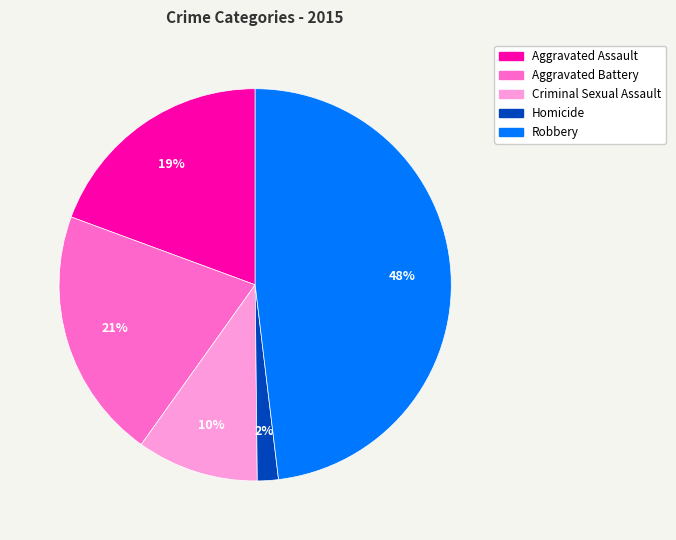

What percentage is the Aggravated Battery slice, to the nearest percent?

21%